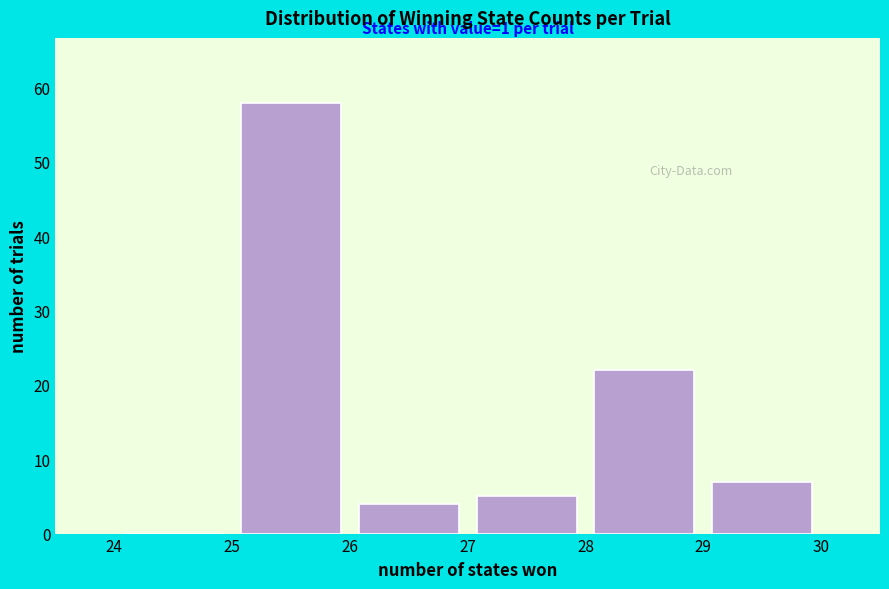

Which range on the x-axis has the tallest bar?

25 to 26